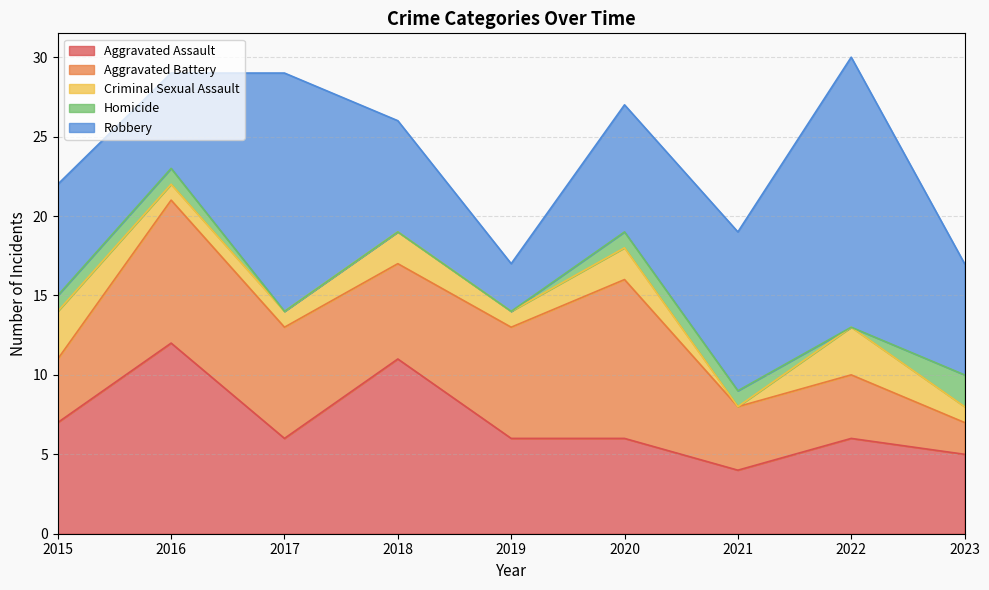

Which series has the largest range (max minus min)?

Robbery